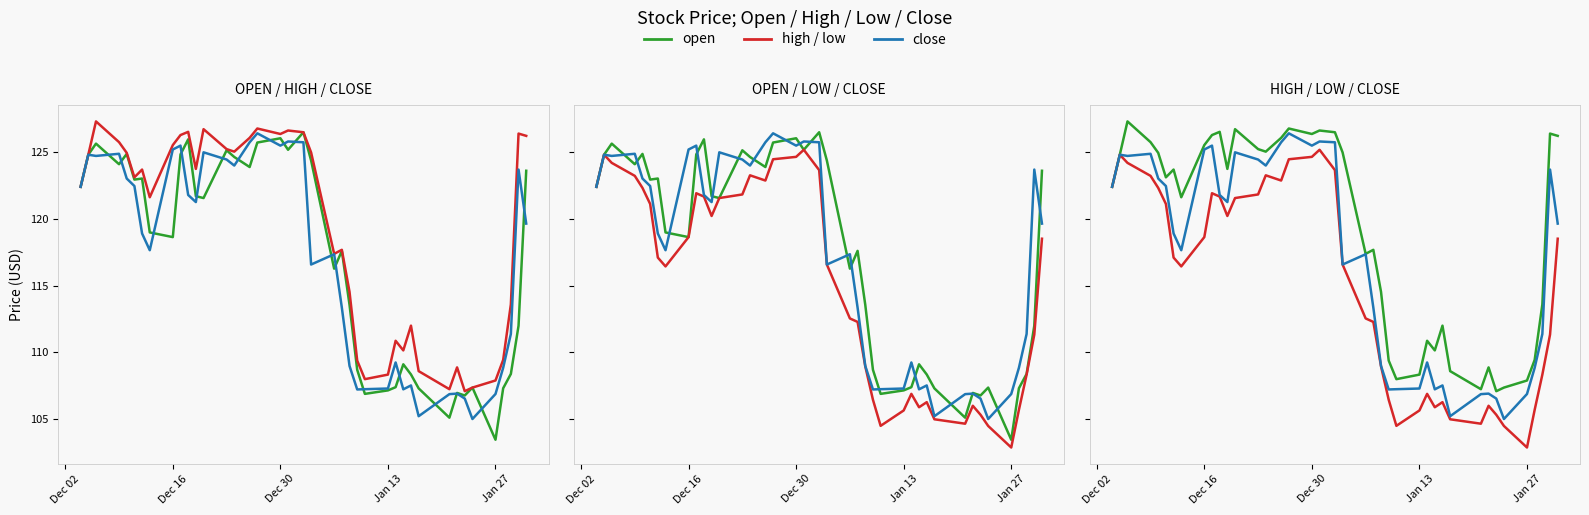

Reading left to right, transcribe all the data shown in this chart.

open: 122.4	124.8	125.6	124.1	124.8	122.9	123.0	119.0	118.6	124.8	125.9	121.7	121.5	125.1	124.6	123.9	125.7	126.0	125.2	126.5	124.3	116.3	117.6	113.6	108.7	106.9	107.2	107.4	109.1	108.3	107.3	105.1	107.0	106.8	107.4	103.5	107.3	108.4	112.0	123.6
high: 122.4	124.8	127.3	125.7	124.9	123.1	123.7	121.6	125.5	126.2	126.5	123.7	126.7	125.2	125.0	126.0	126.7	126.3	126.6	126.5	125.0	117.4	117.7	114.5	109.4	108.0	108.3	110.9	110.2	112.0	108.6	107.2	108.9	107.1	107.4	107.9	109.4	113.6	126.4	126.2
close: 122.4	124.8	124.7	124.8	123.0	122.4	118.9	117.6	125.2	125.5	121.8	121.2	125.0	124.4	124.0	125.7	126.4	125.5	125.8	125.7	116.6	117.3	113.3	109.0	107.2	107.2	107.3	109.2	107.2	107.5	105.2	106.9	106.9	106.5	105.0	106.9	108.8	111.4	123.7	119.6
low: 122.4	124.8	124.2	123.2	122.3	121.1	117.1	116.4	118.6	121.9	121.7	120.2	121.5	121.8	123.2	122.8	124.4	124.6	125.2	123.6	116.6	112.5	112.3	109.0	106.5	104.5	105.7	106.9	105.9	106.3	105.0	104.7	106.0	105.3	104.5	102.9	105.7	108.3	111.3	118.5